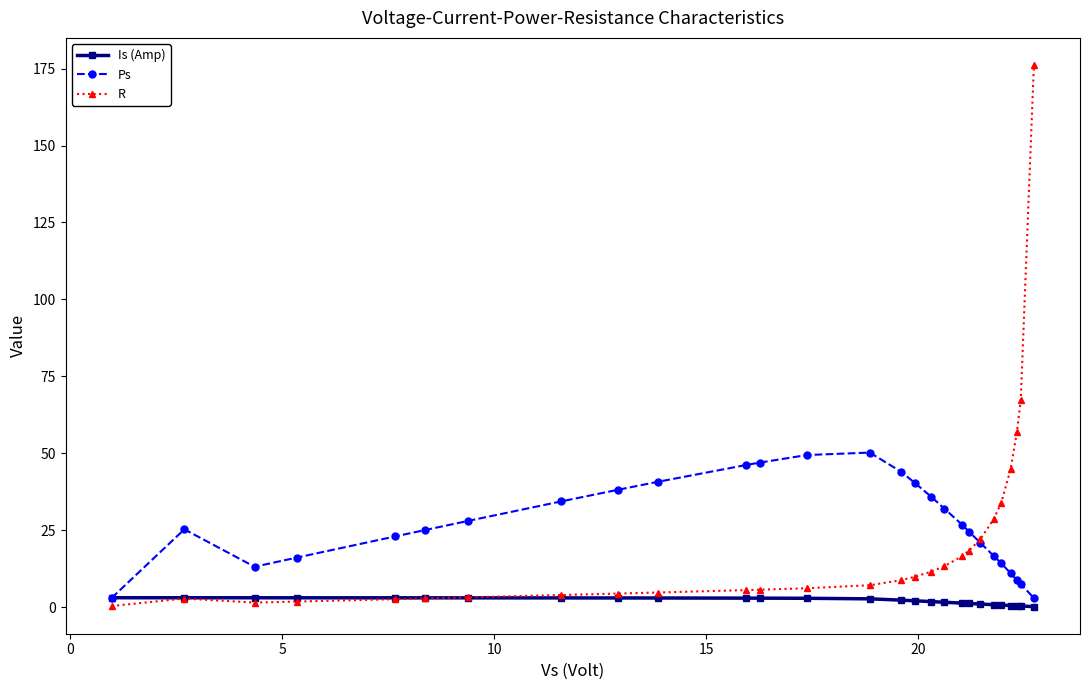

Count the number of data series in this chart.

3